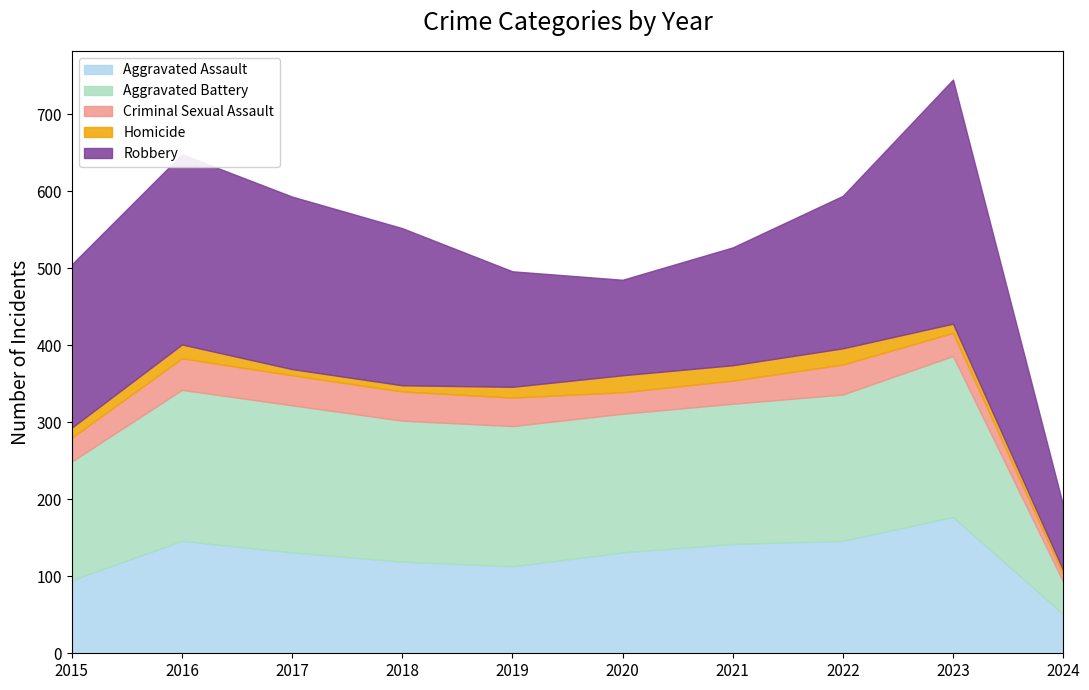

Reading left to right, extract all data points from this chart.

Aggravated Assault: 2015=95	2016=146	2017=131	2018=119	2019=113	2020=131	2021=142	2022=146	2023=177	2024=51
Aggravated Battery: 2015=154	2016=196	2017=191	2018=183	2019=182	2020=180	2021=182	2022=190	2023=209	2024=42
Criminal Sexual Assault: 2015=31	2016=41	2017=39	2018=38	2019=37	2020=28	2021=30	2022=39	2023=30	2024=9
Homicide: 2015=13	2016=18	2017=8	2018=8	2019=14	2020=22	2021=20	2022=21	2023=12	2024=6
Robbery: 2015=212	2016=247	2017=224	2018=204	2019=150	2020=124	2021=153	2022=198	2023=317	2024=84